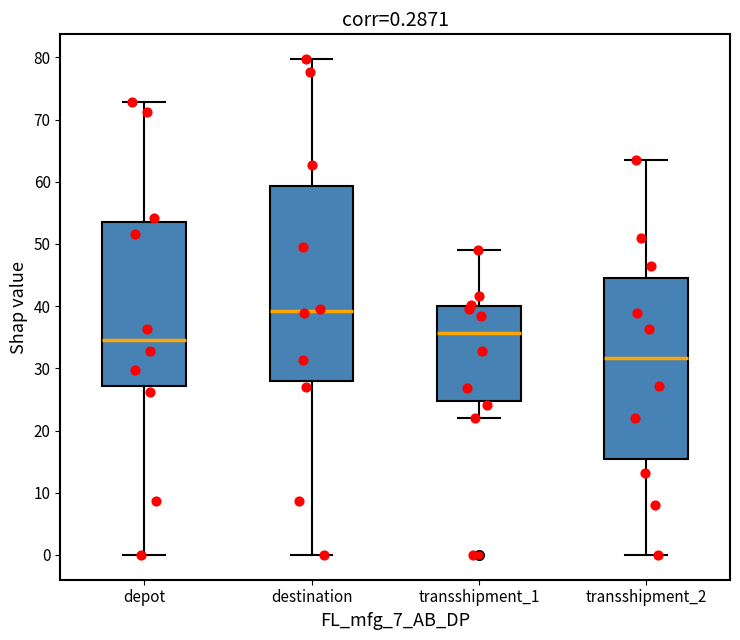

Which box has the highest median line?

destination